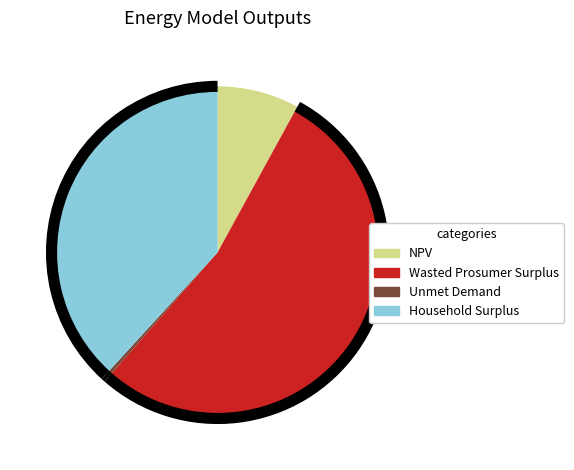

True or false: Household Surplus accounts for 52% of the total.

False